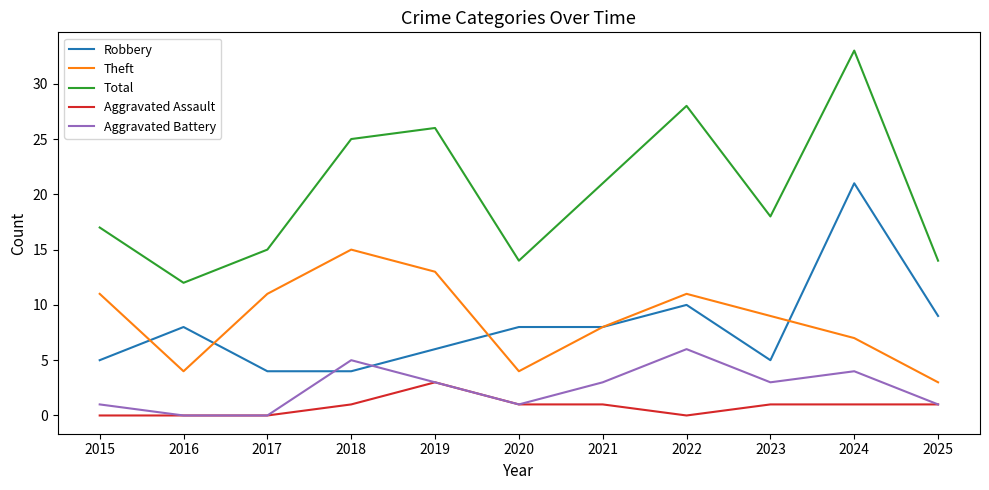

Reading right to left, list all the values displayed in this chart.

Robbery: 9	21	5	10	8	8	6	4	4	8	5
Theft: 3	7	9	11	8	4	13	15	11	4	11
Total: 14	33	18	28	21	14	26	25	15	12	17
Aggravated Assault: 1	1	1	0	1	1	3	1	0	0	0
Aggravated Battery: 1	4	3	6	3	1	3	5	0	0	1